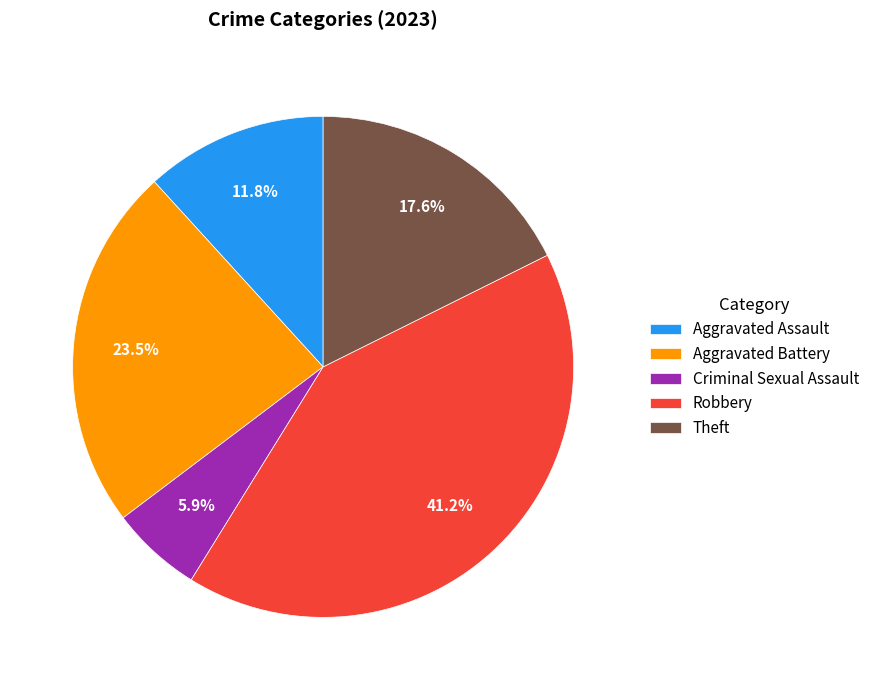

Do Criminal Sexual Assault and Aggravated Battery together represent more than half of the pie?

No